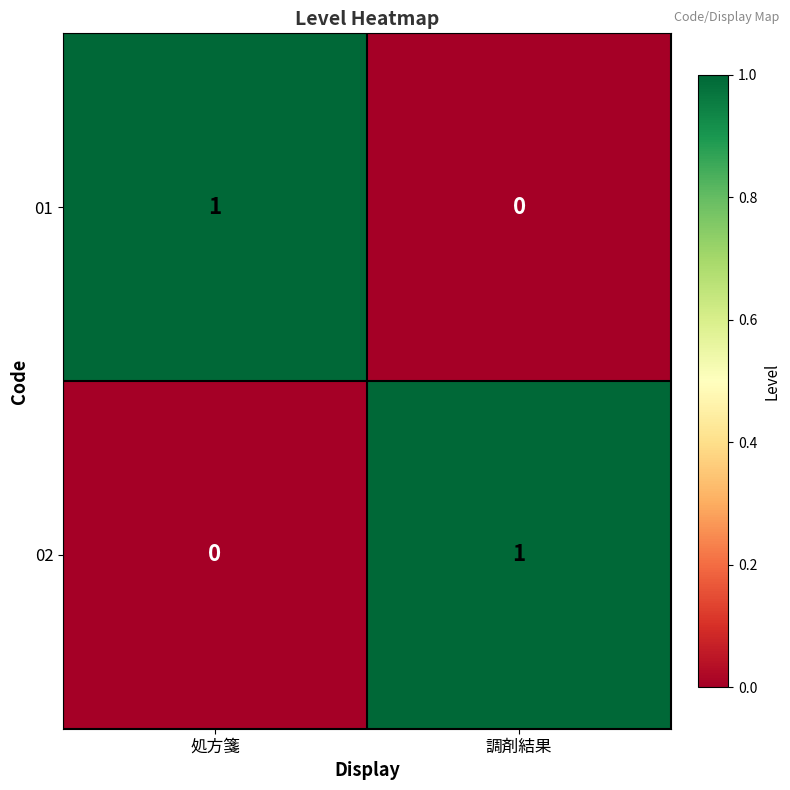

The value of 01 at 処方箋 is 1. True or false?

True